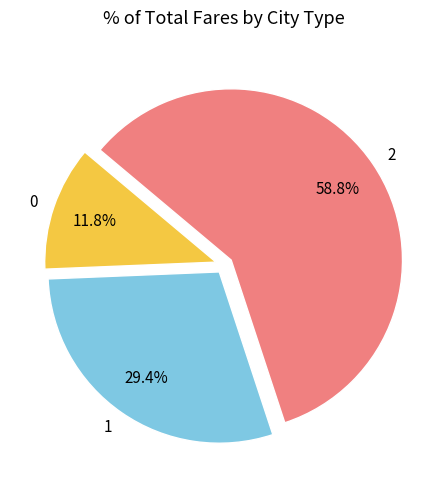

What is the ratio of the value at 1 to the value at 2?

0.5